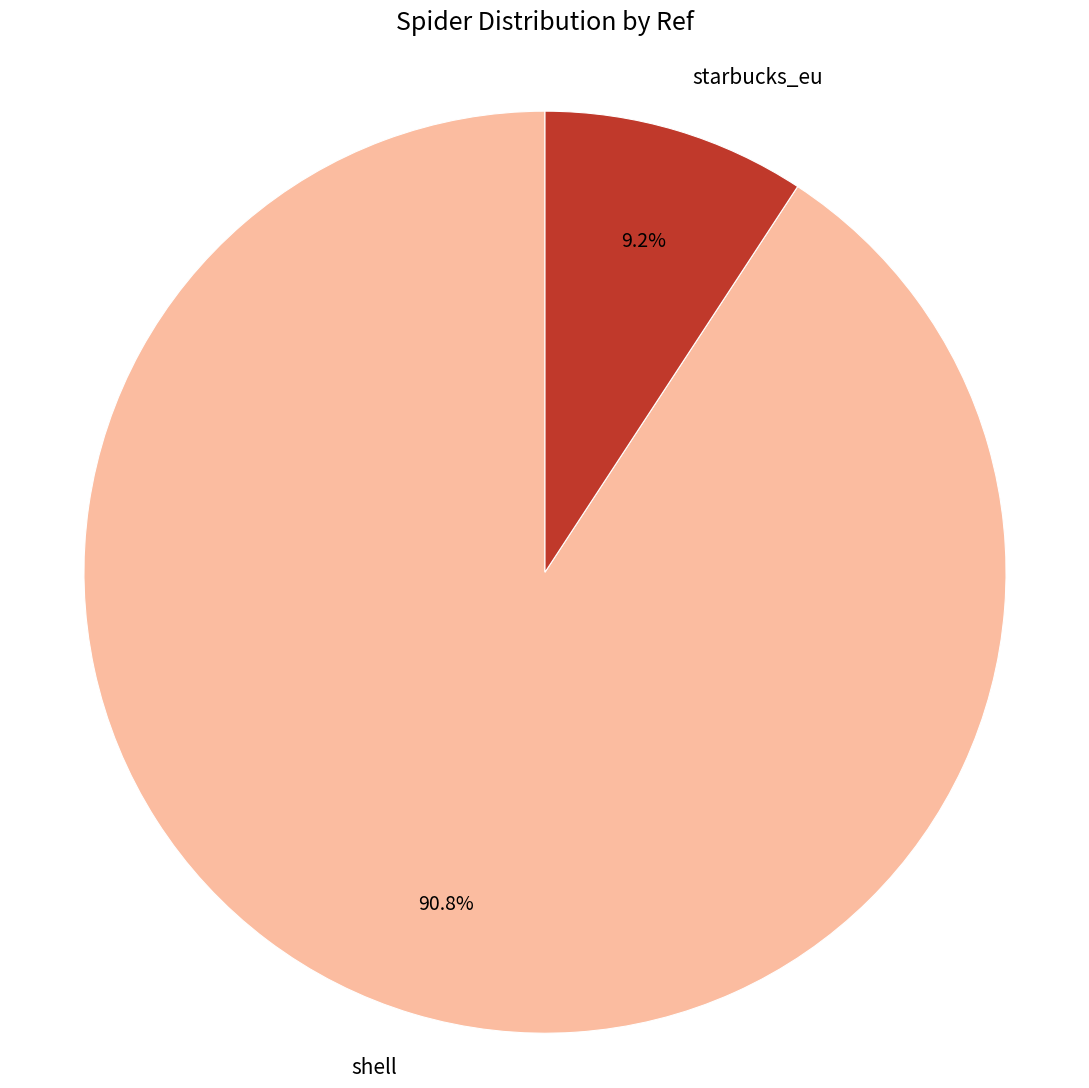

What percentage is the shell slice, to the nearest percent?

91%